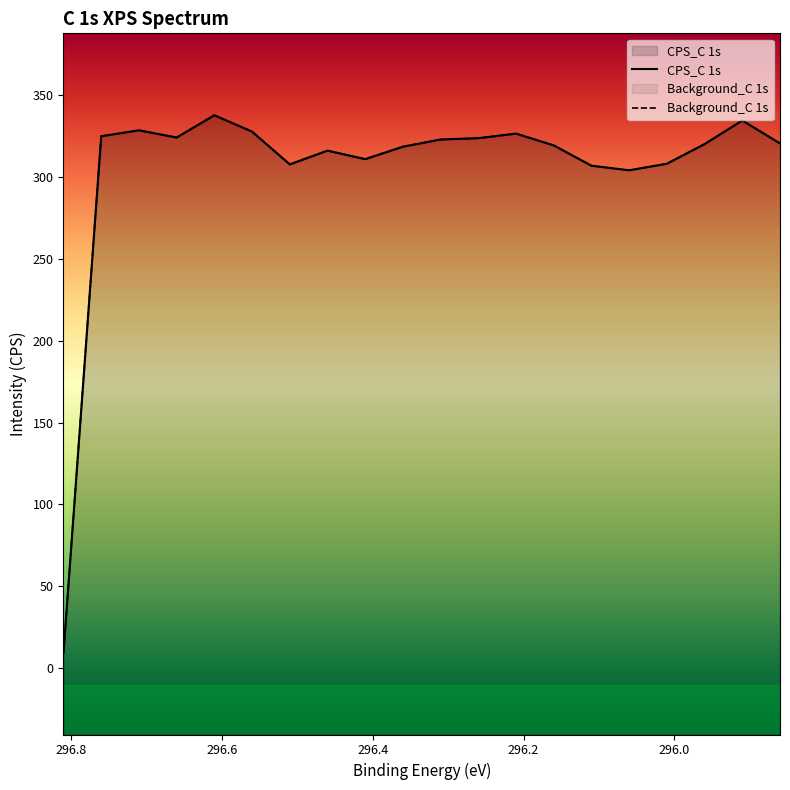

True or false: CPS_C 1s has more than 0 interior local peaks.

True